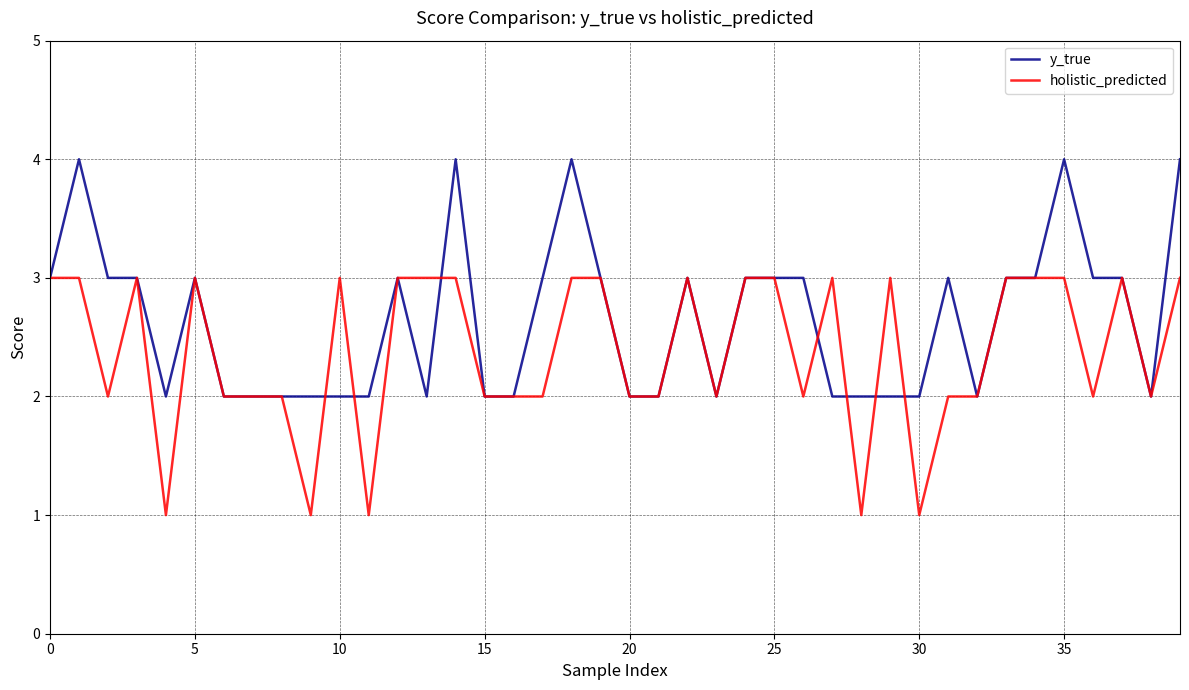

What is the maximum value for holistic_predicted?

3